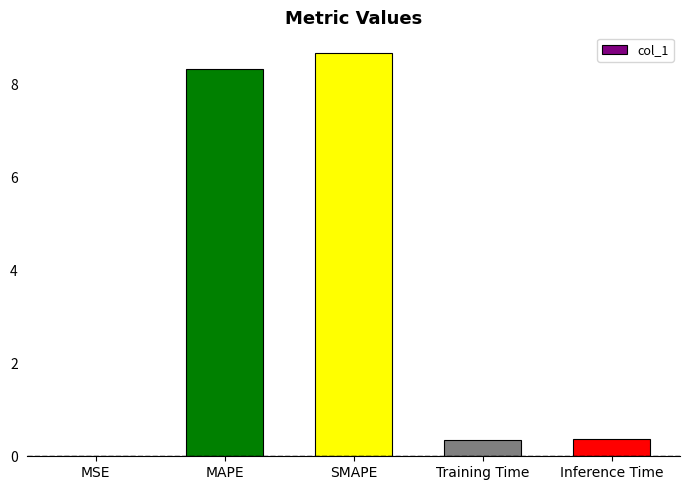

What is the greatest value displayed?

8.7